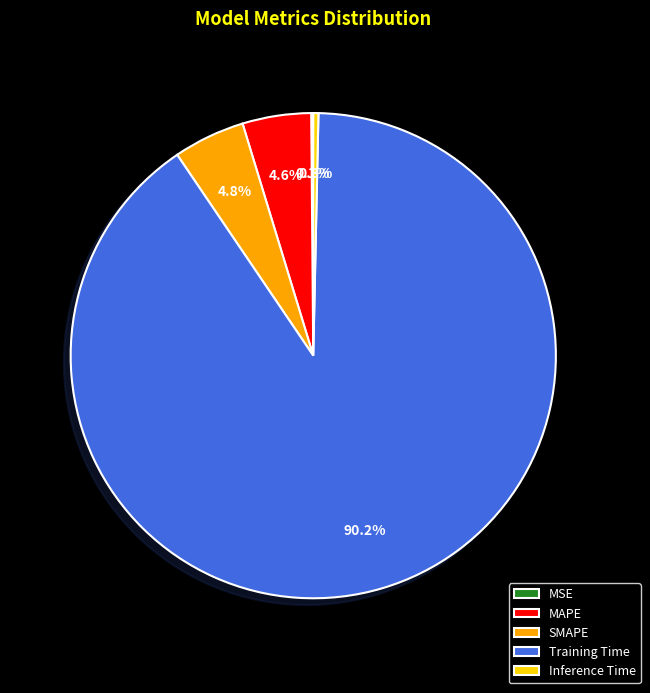

To the nearest percent, what is the difference between the Training Time and SMAPE slice percentages?

85%